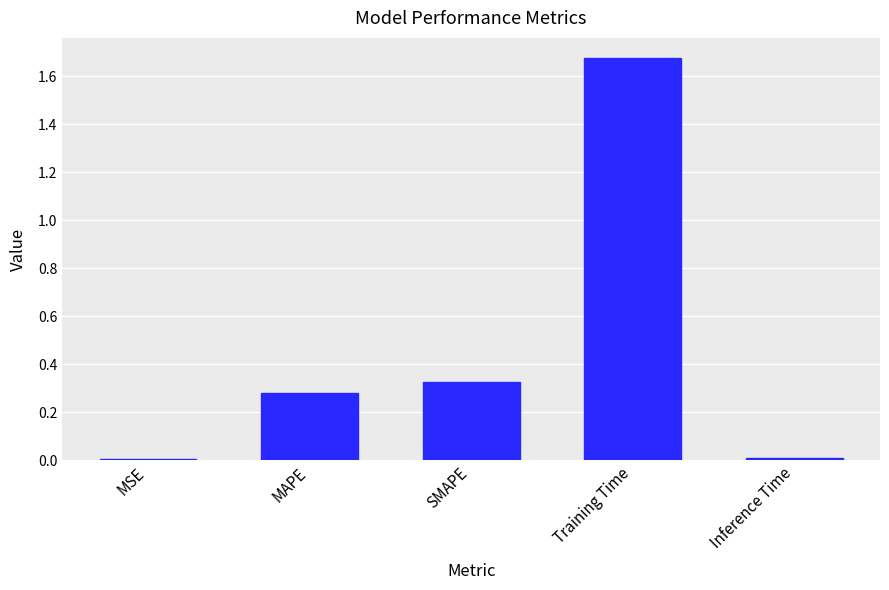

What position from the left is MSE?

1